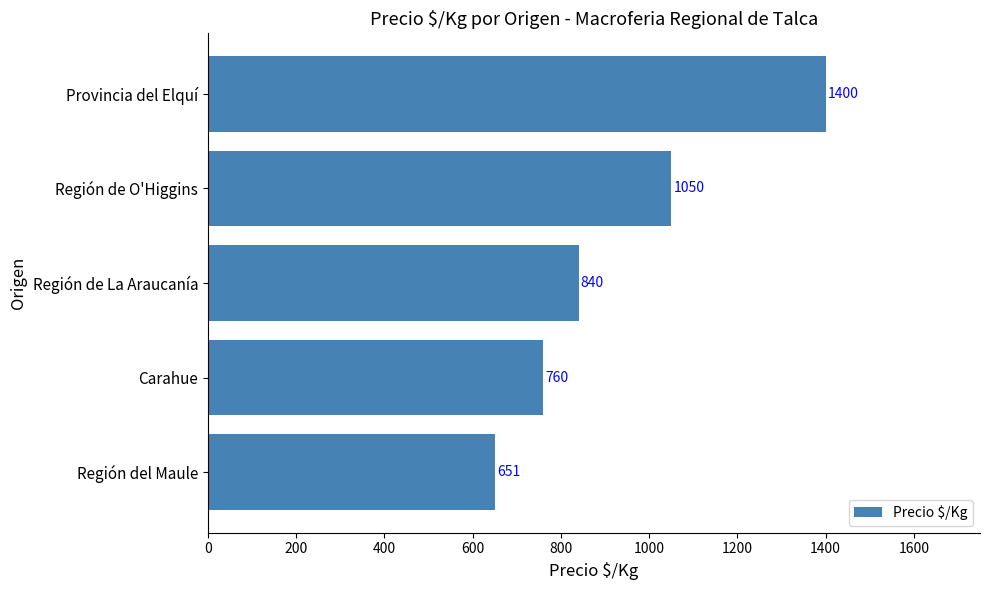

What is the minimum value shown in the chart?

651